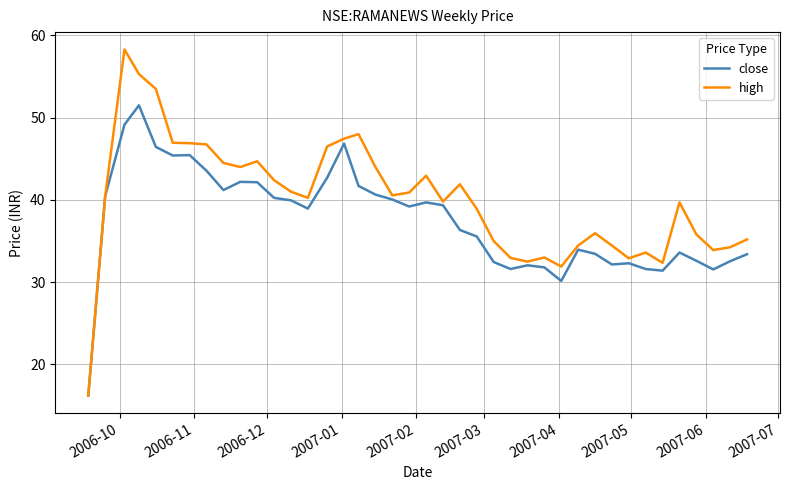

Which series has the largest total across all categories?

high